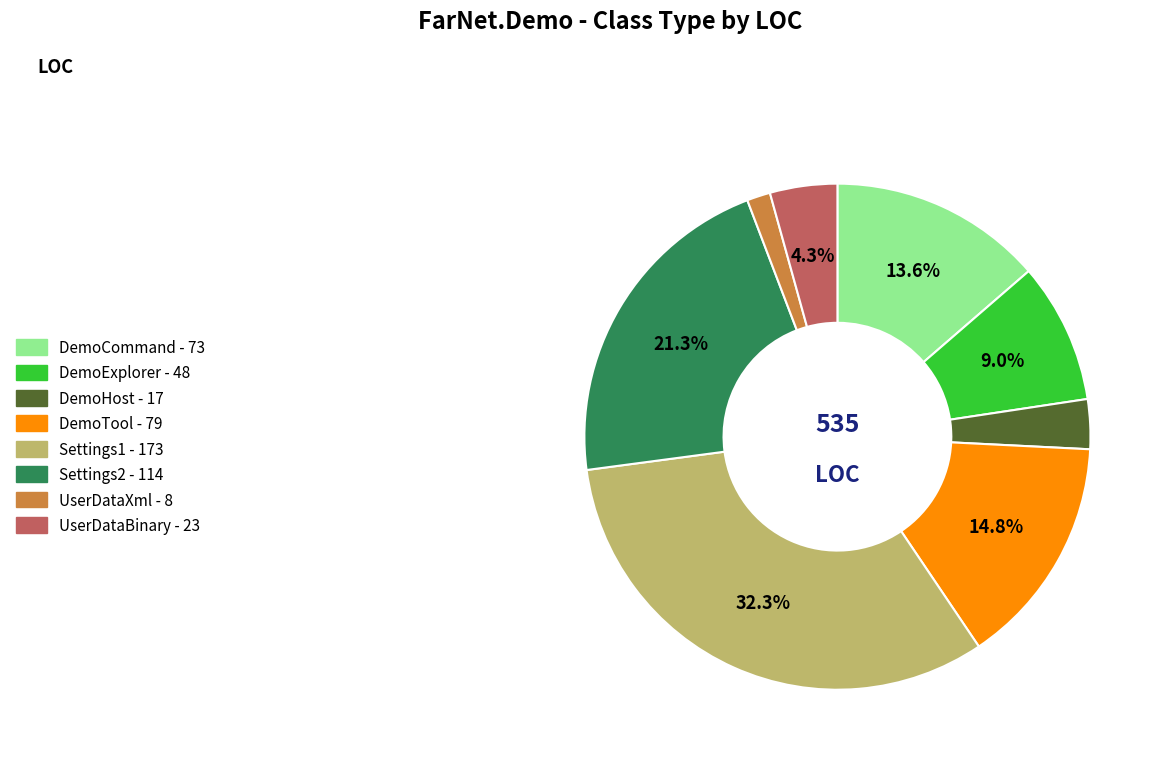

How many segments does this pie chart have?

8